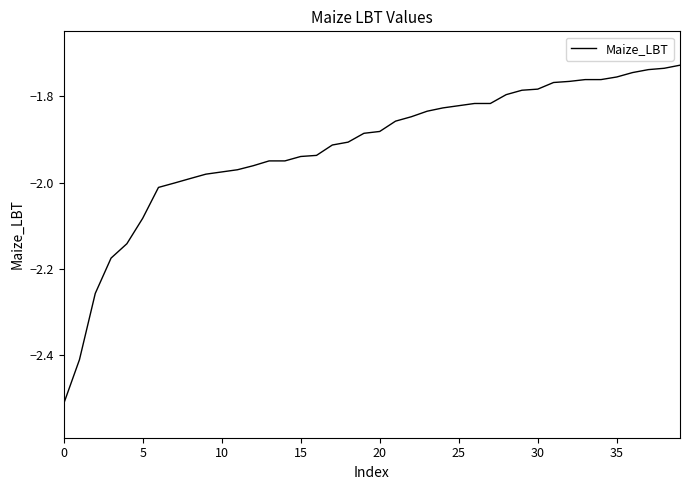

What is the difference between the maximum and minimum values?

0.8